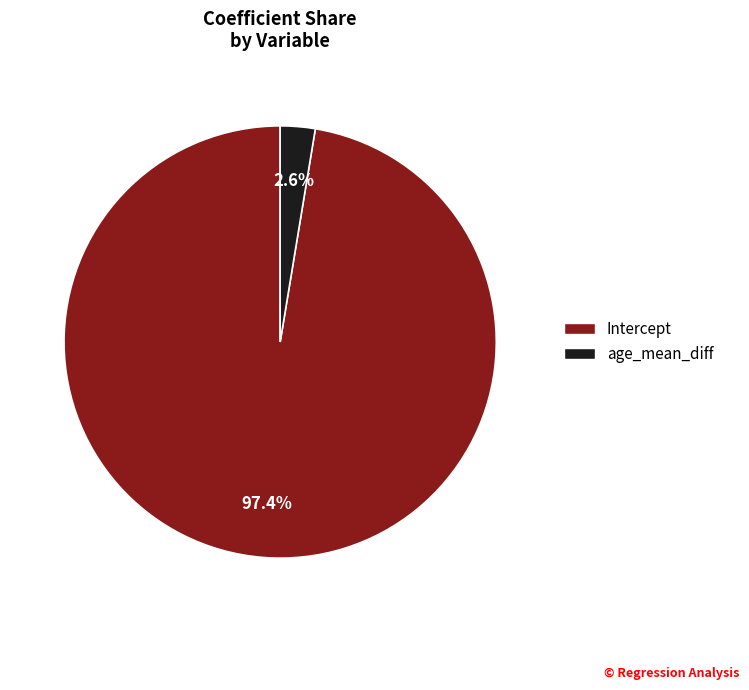

To the nearest percent, what is the difference between the age_mean_diff and Intercept slice percentages?

95%